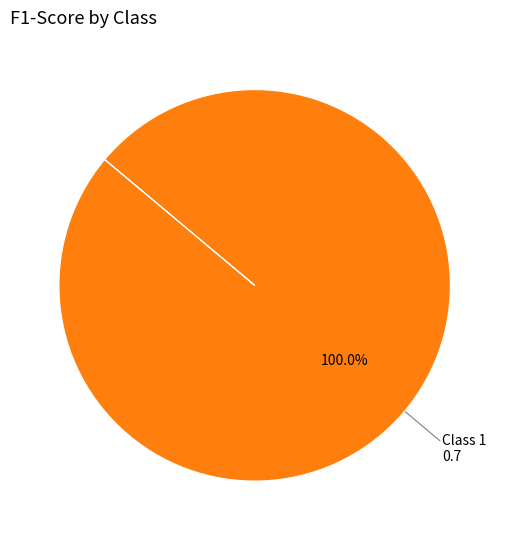

Does any single category account for the majority?

Yes